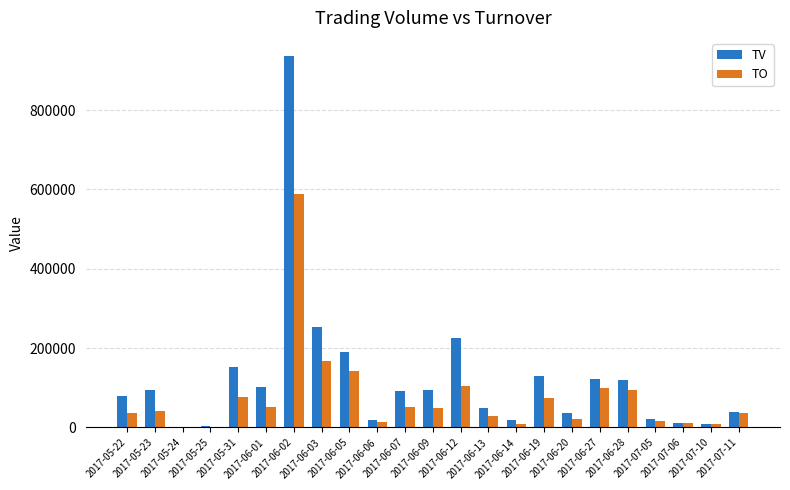

Is the value of TV at 2017-07-10 greater than the value of TO at 2017-05-23?

No